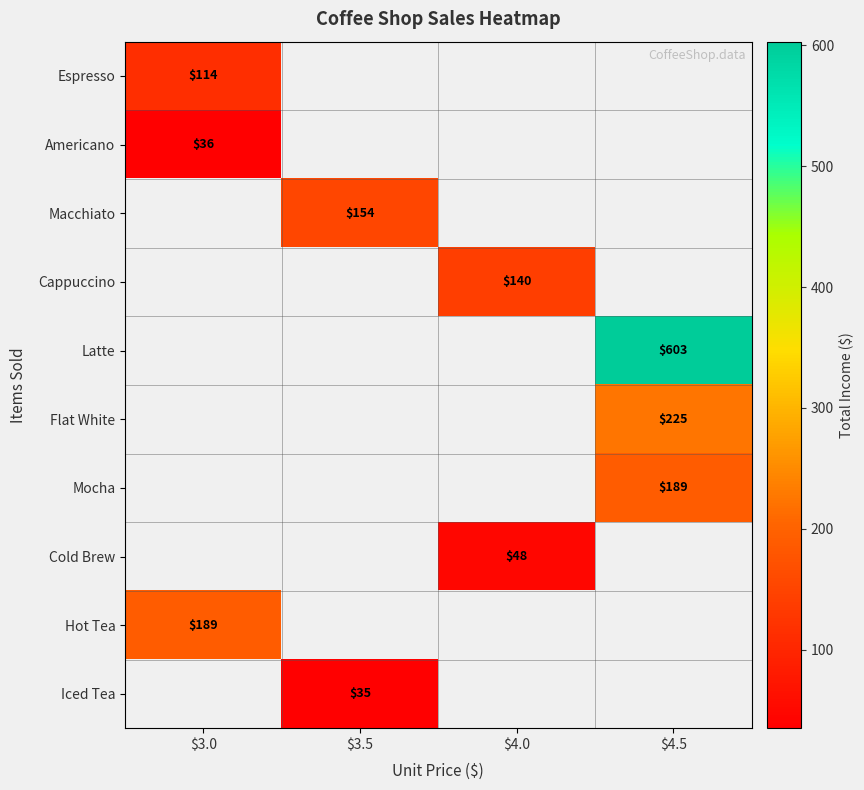

The value of Hot Tea at $3.0 is 268. True or false?

False